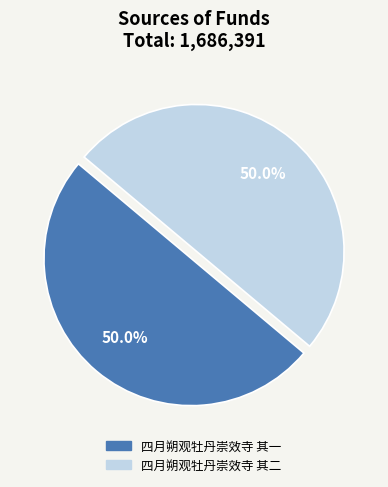

How many slices are in this pie chart?

2